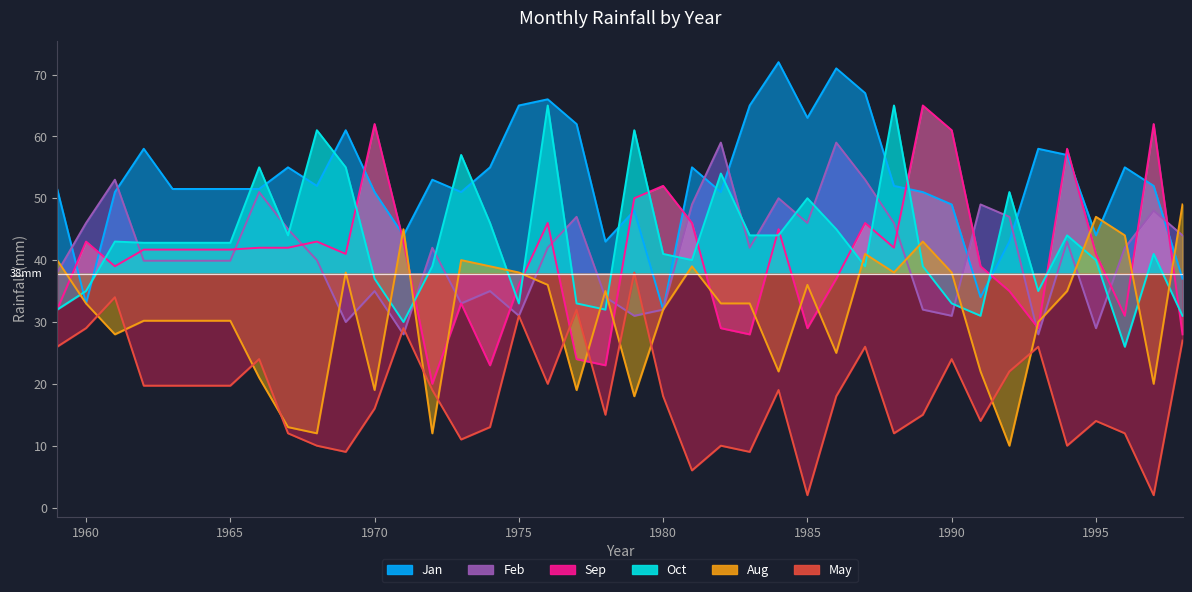

At which category is the sum across all series the highest?

1976